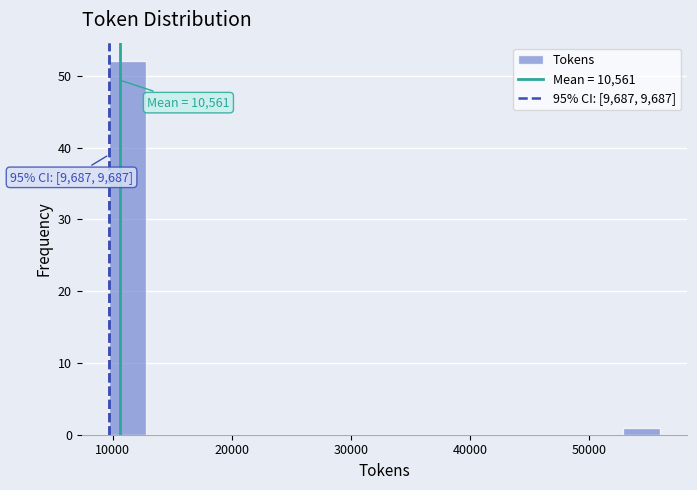

Read against the x-axis, roughly where is the centre of the tallest bar?

11000